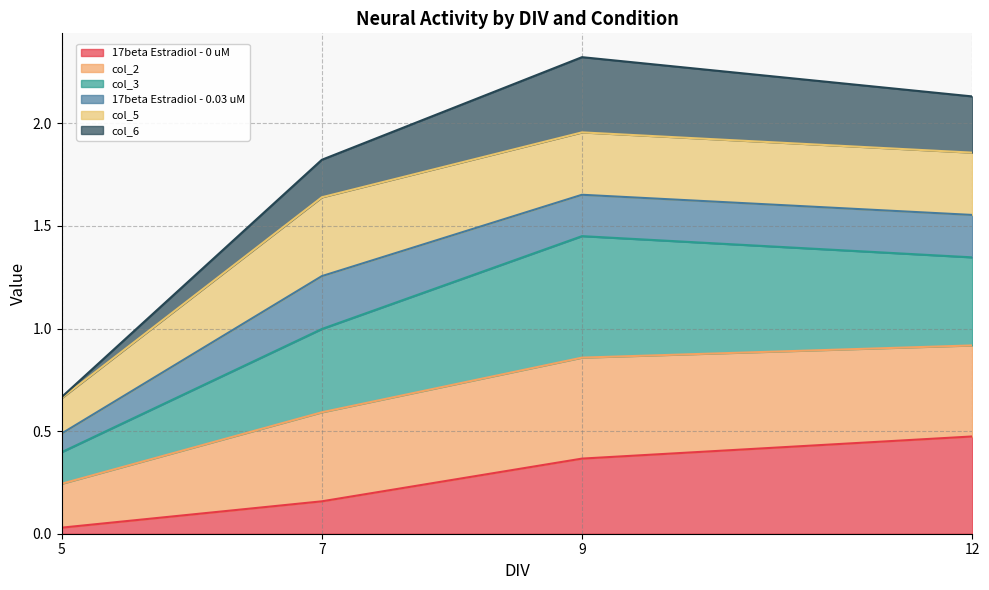

The value of 17beta Estradiol - 0 uM at 9 is 0.5. True or false?

False